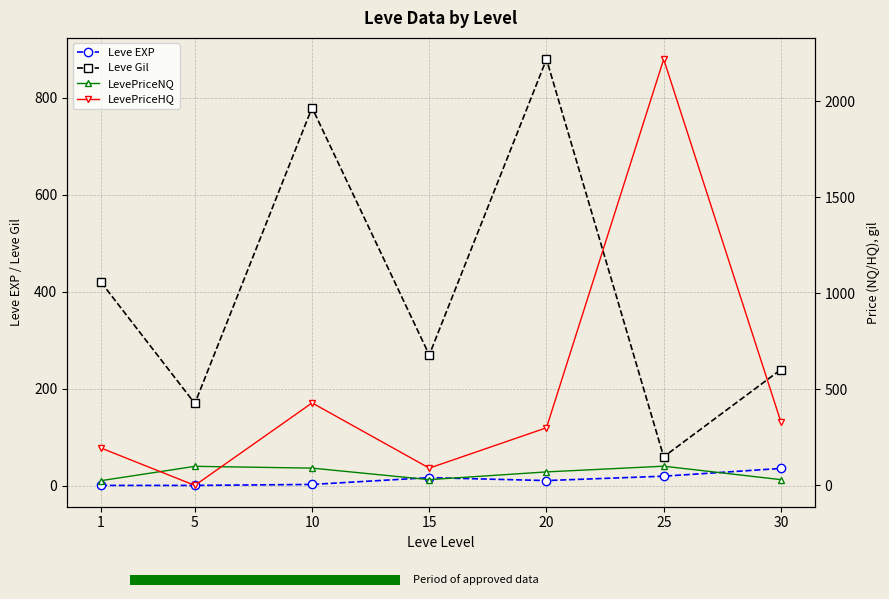

What is the value of the LevePriceNQ bar at the 3rd from the left?

90.0